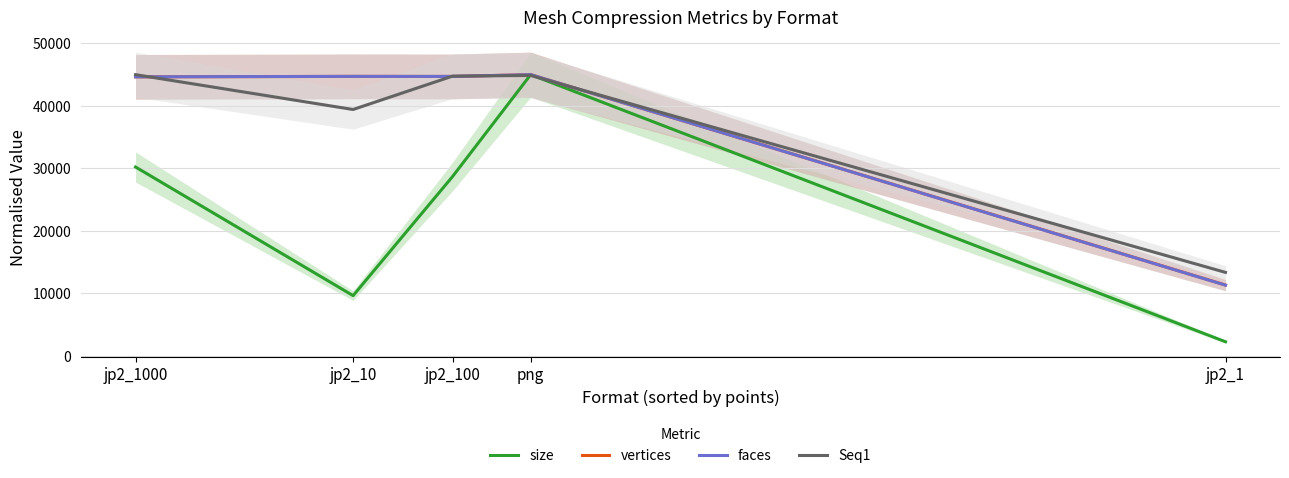

What is the difference between the size values at jp2_1 and jp2_100?

26429.3